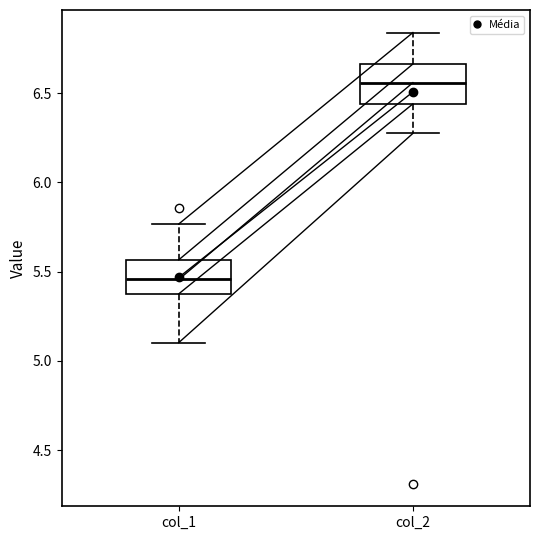

Which box has the highest median line?

col_2